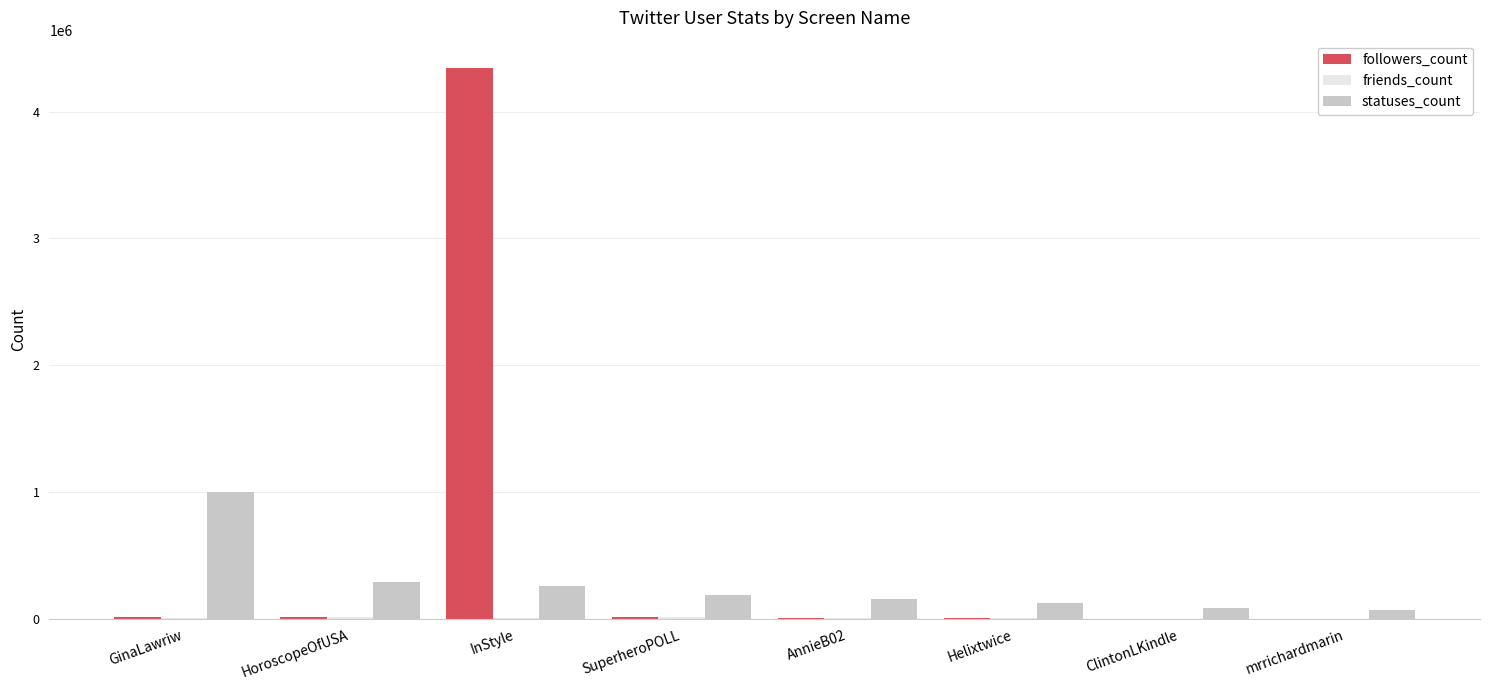

Which series has the largest total across all categories?

followers_count